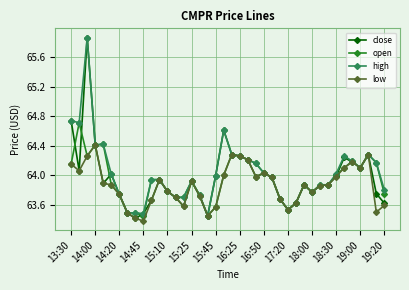

What are all the series names shown in the legend?

close, open, high, low